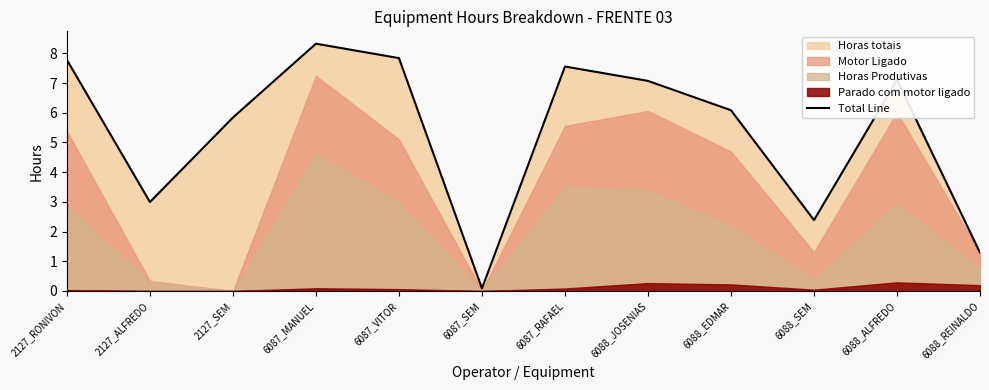

Reading left to right, what are all the values shown in this chart?

2127_RONIVON=7.8	2127_ALFREDO=3.0	2127_SEM=5.8	6087_MANUEL=8.3	6087_VITOR=7.8	6087_SEM=0.1	6087_RAFAEL=7.6	6088_JOSENIAS=7.1	6088_EDMAR=6.1	6088_SEM=2.4	6088_ALFREDO=7.1	6088_REINALDO=1.3